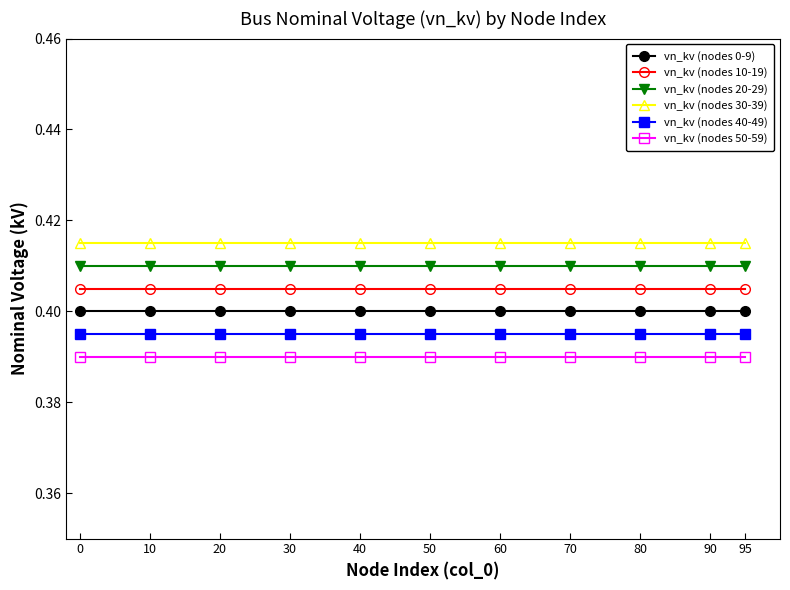

What is the sum of all vn_kv (nodes 20-29) values?

4.5